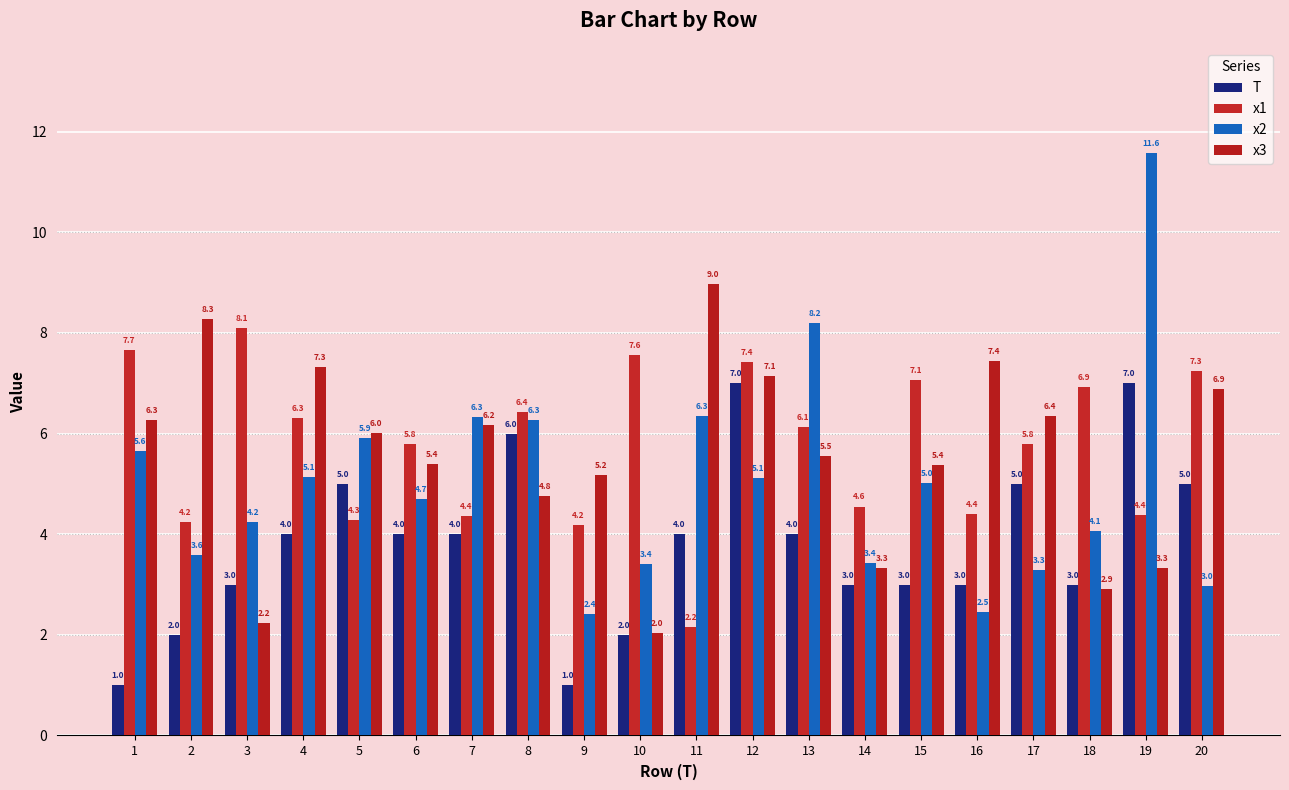

What is the value of the x3 bar at the 2nd from the left?

8.3